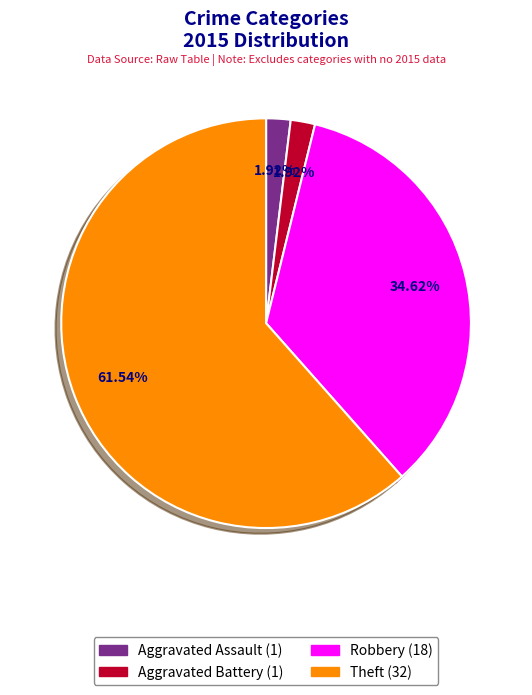

Which slice is the largest?

Theft